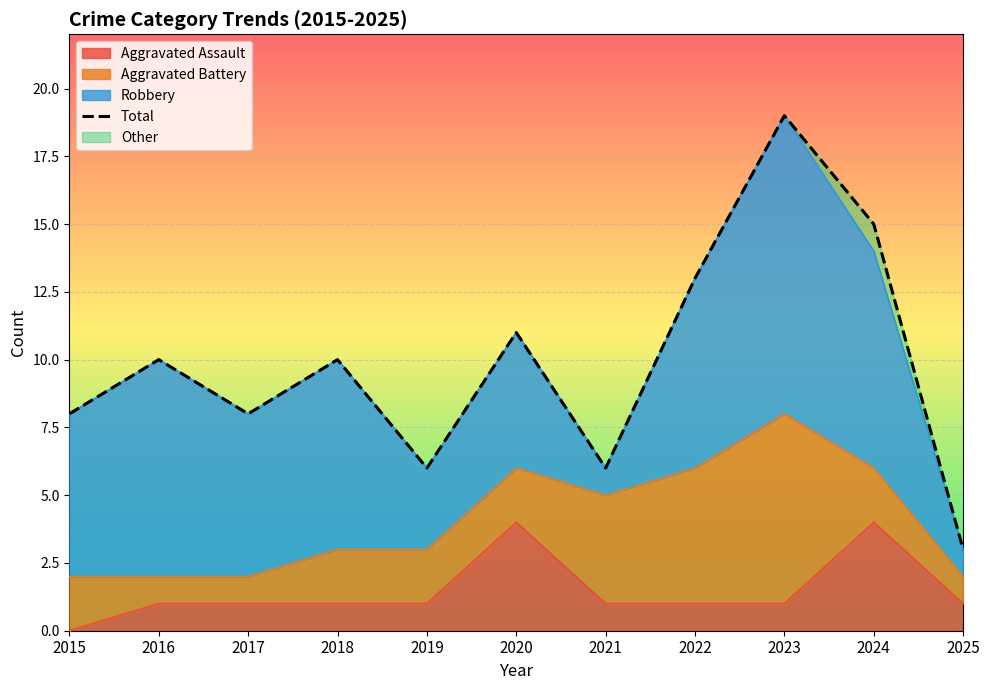

Which label corresponds to the largest value in the chart?

2023